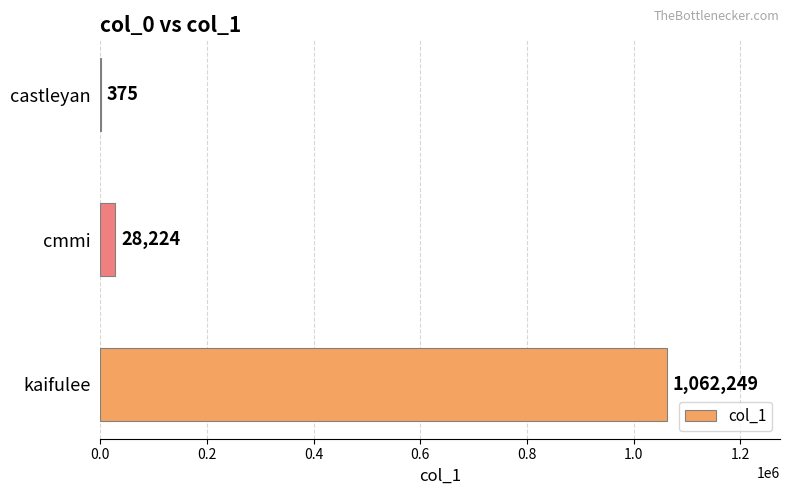

True or false: the data shows 375 at castleyan.

True